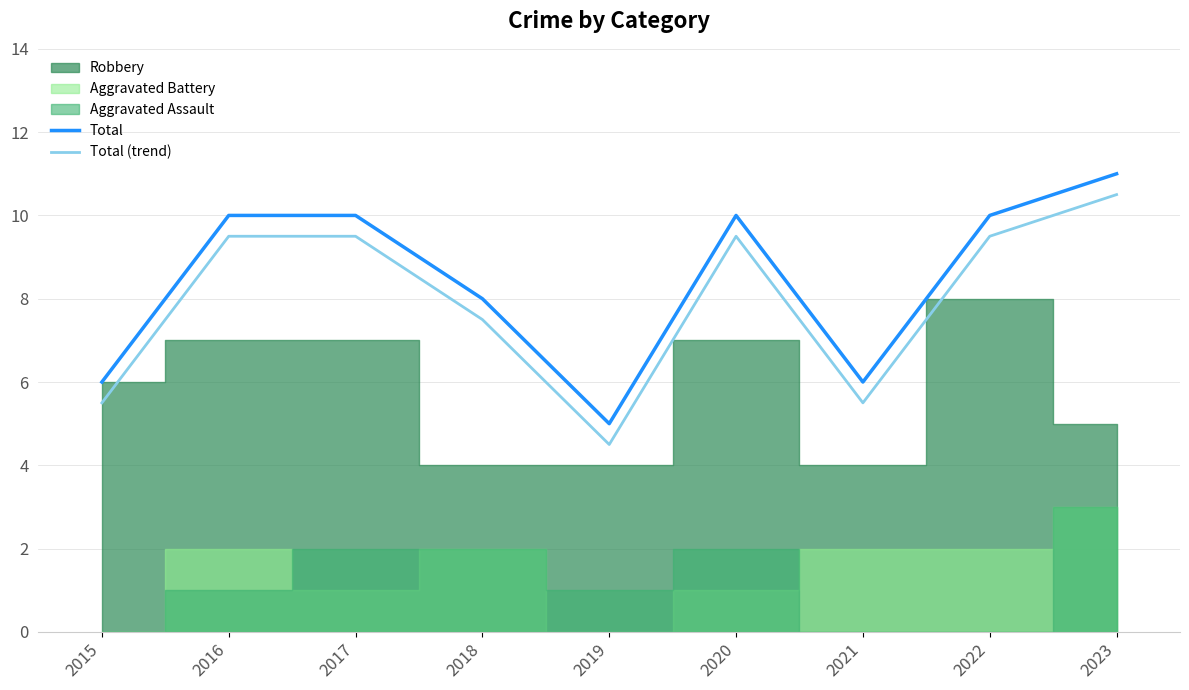

At which category does the chart reach its minimum across all series?

2019